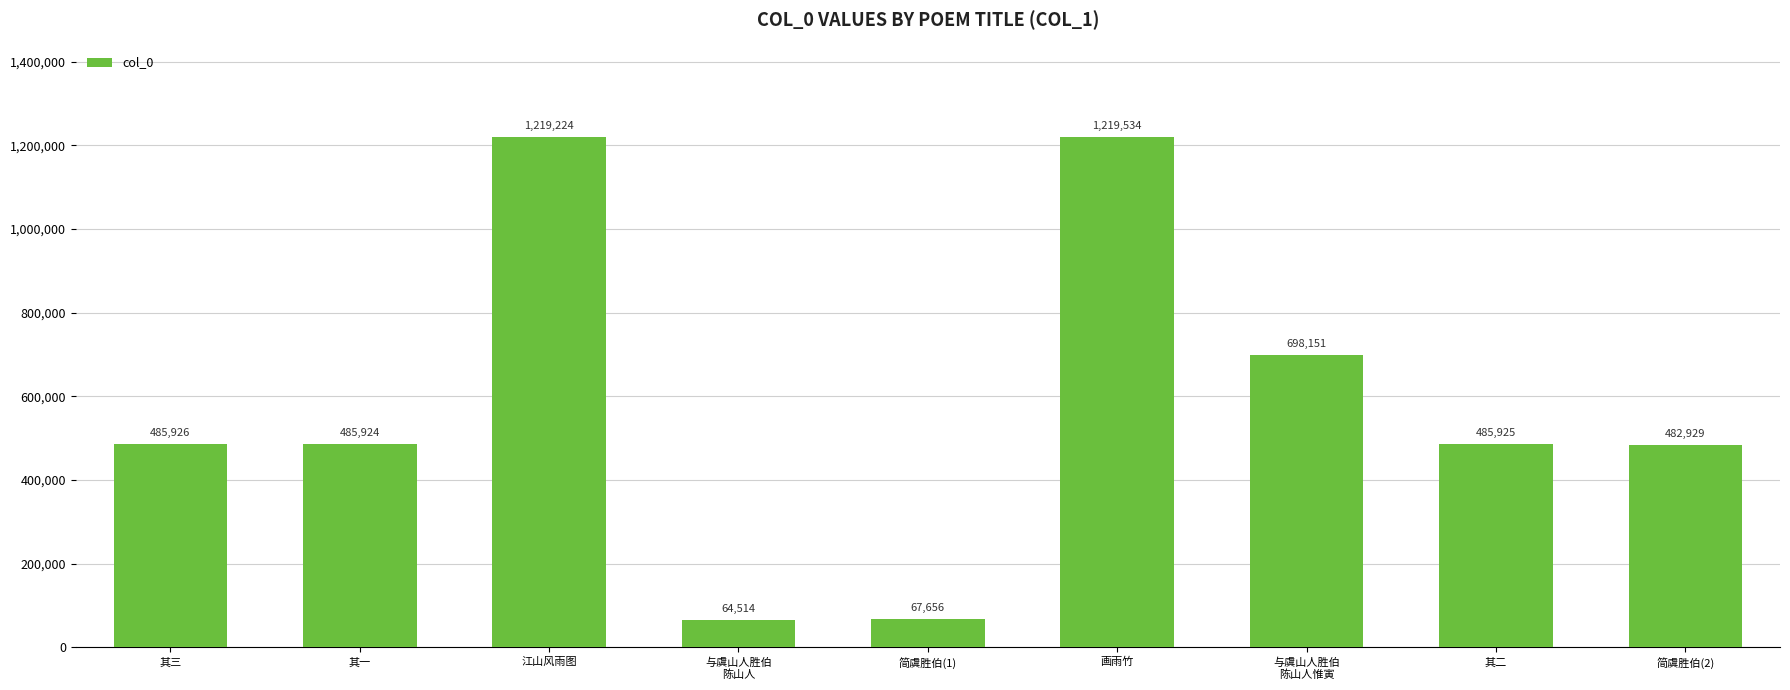

True or false: the data shows 1219224 at 江山风雨图.

True